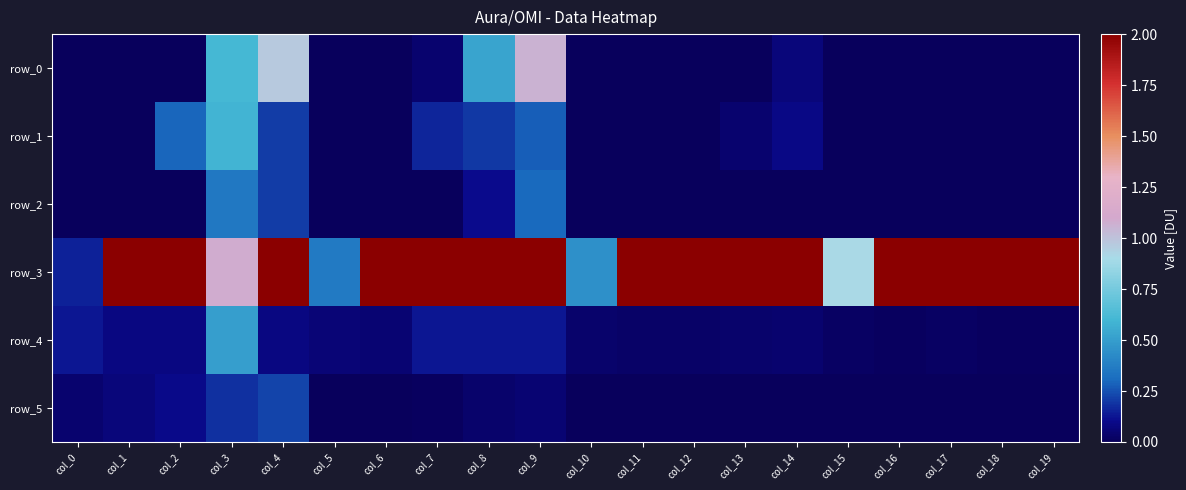

At how many categories does at least one series exceed 1?

16